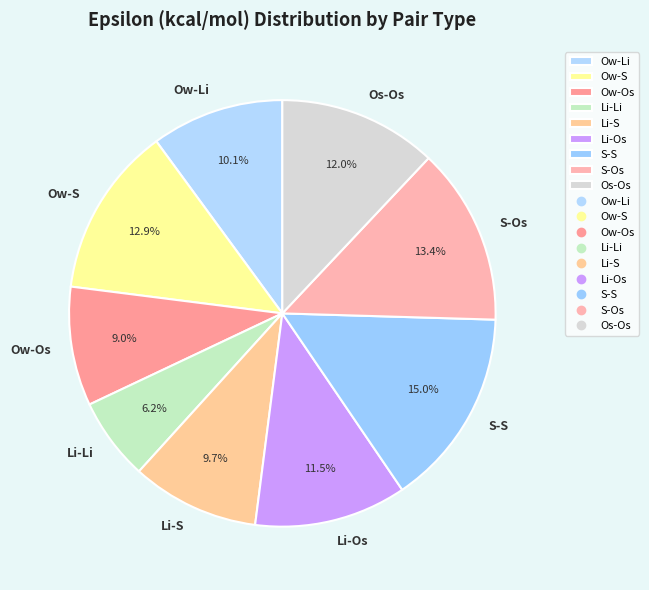

To the nearest percent, what is the combined percentage of Ow-Li and Li-Os?

22%